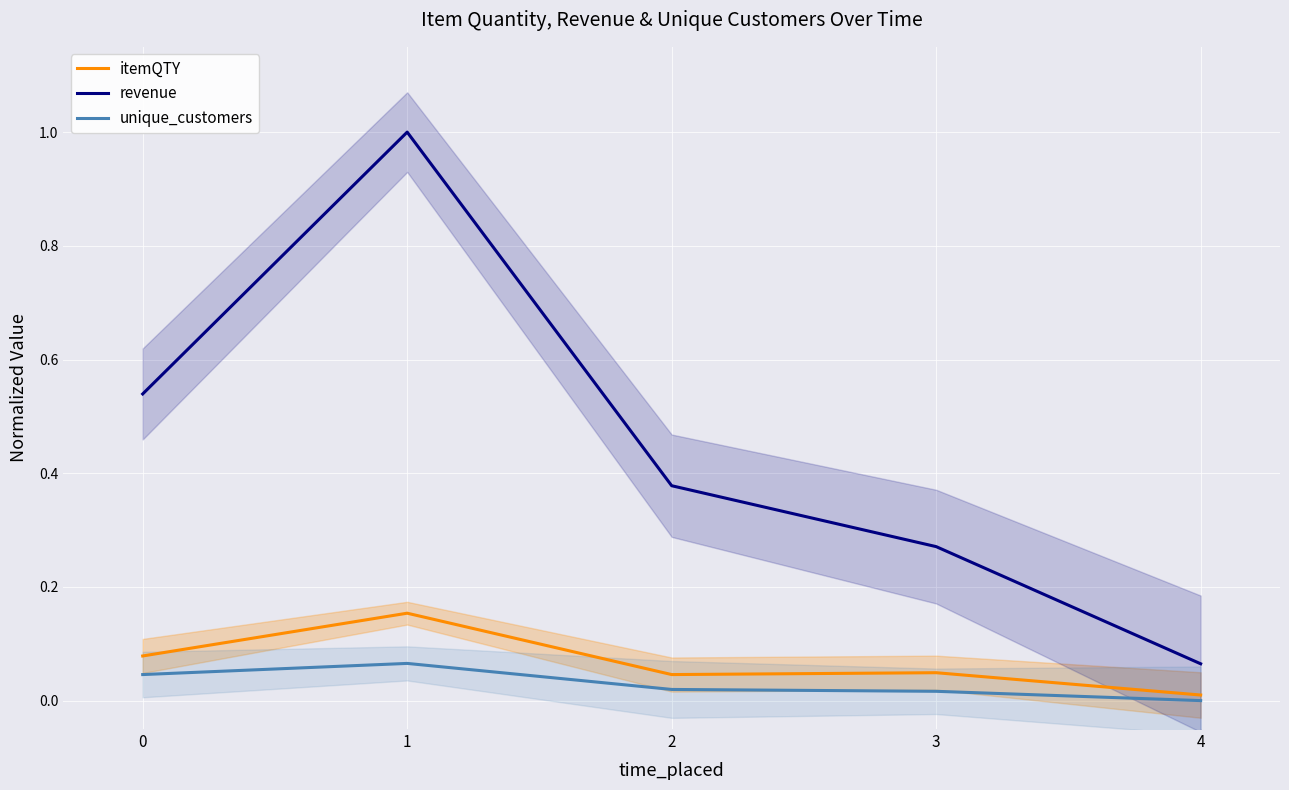

What is the difference between the second highest and second lowest values in the revenue series?

0.3